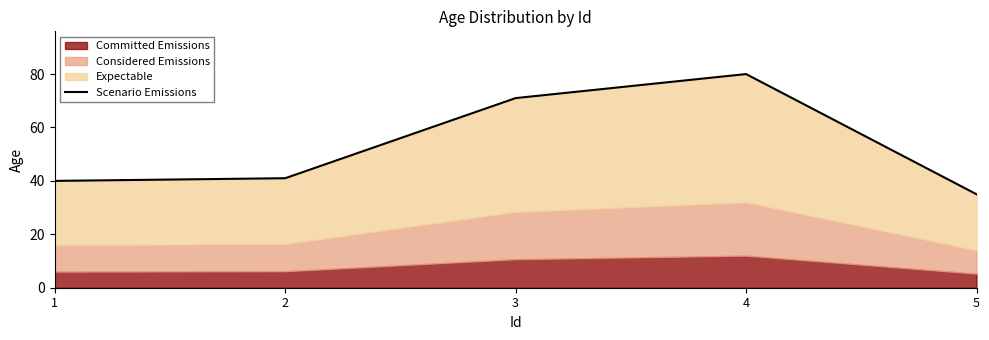

Reading left to right, list all the values displayed in this chart.

40	41	71	80	35